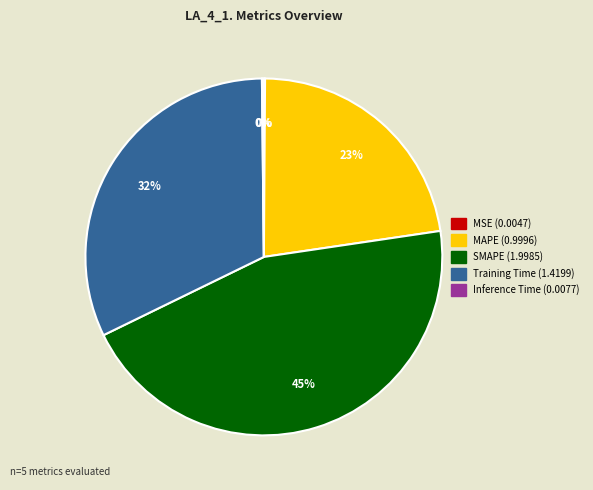

Combined, do MAPE and SMAPE account for over 50%?

Yes